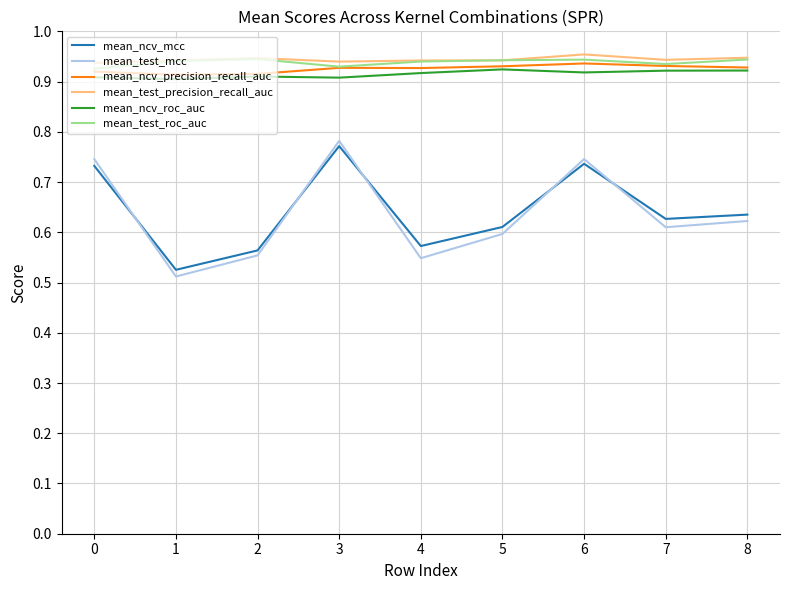

Is the value of mean_ncv_mcc at 4 greater than the value of mean_test_roc_auc at 0?

No